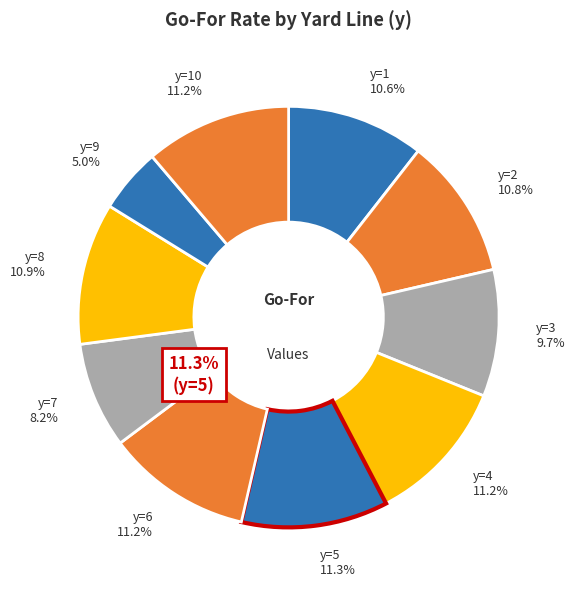

How many segments does this pie chart have?

10